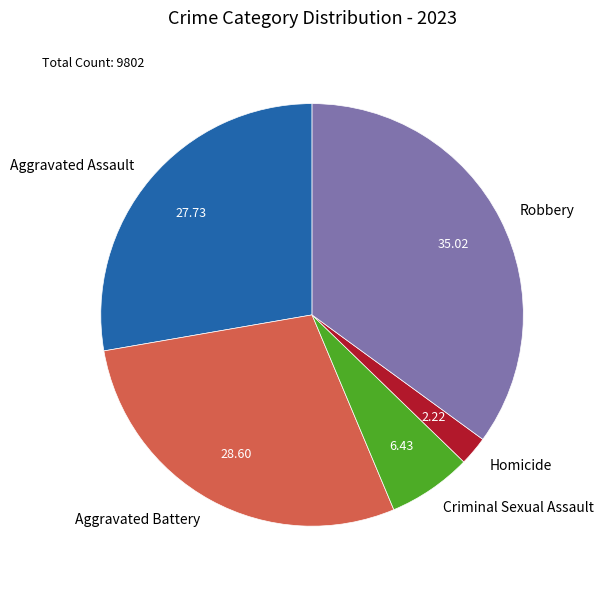

Does Aggravated Assault represent more than half of the total?

No